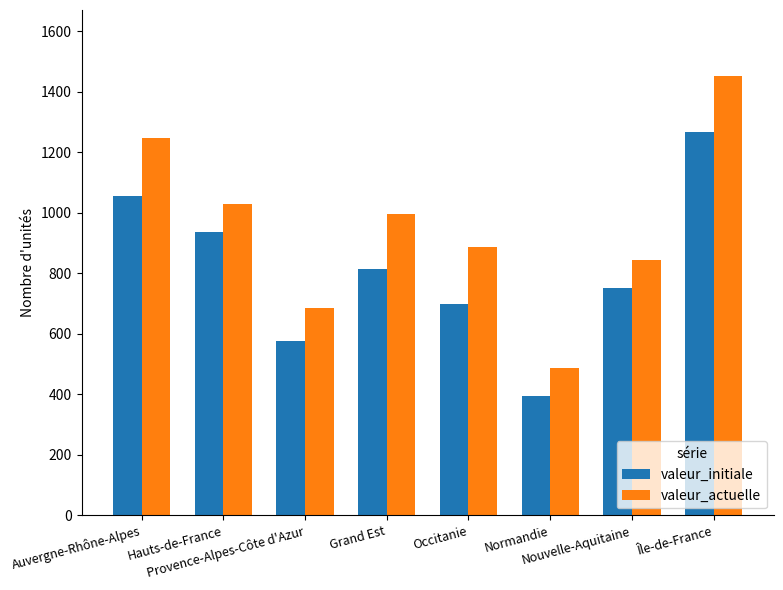

True or false: valeur_initiale has a value of 390 at Grand Est.

False